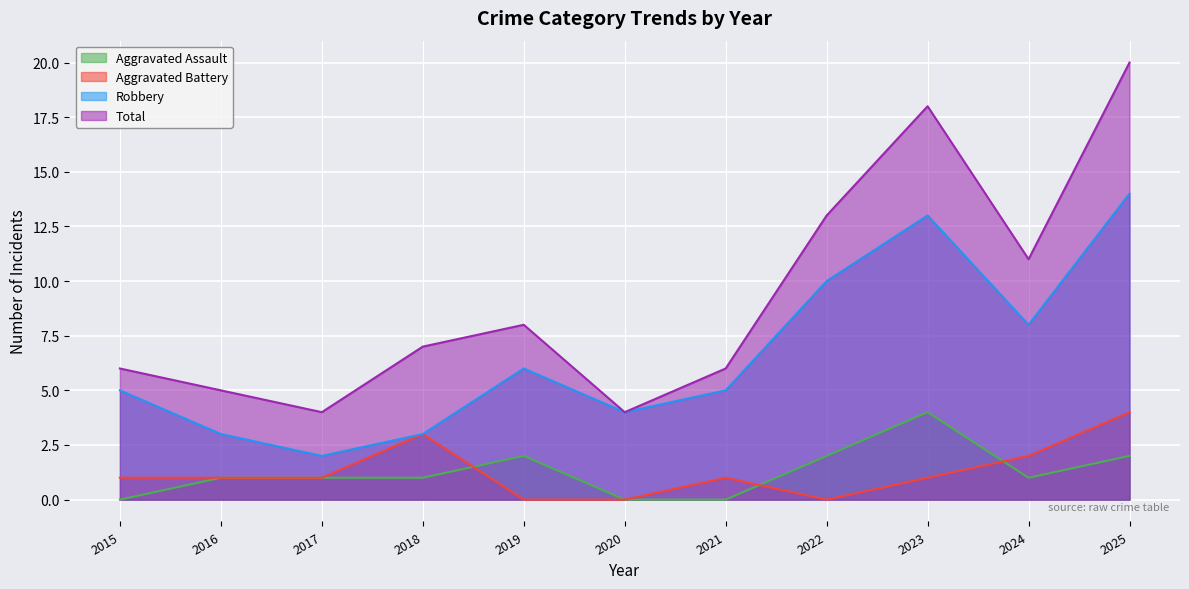

True or false: Aggravated Battery and Total intersect in this chart.

False